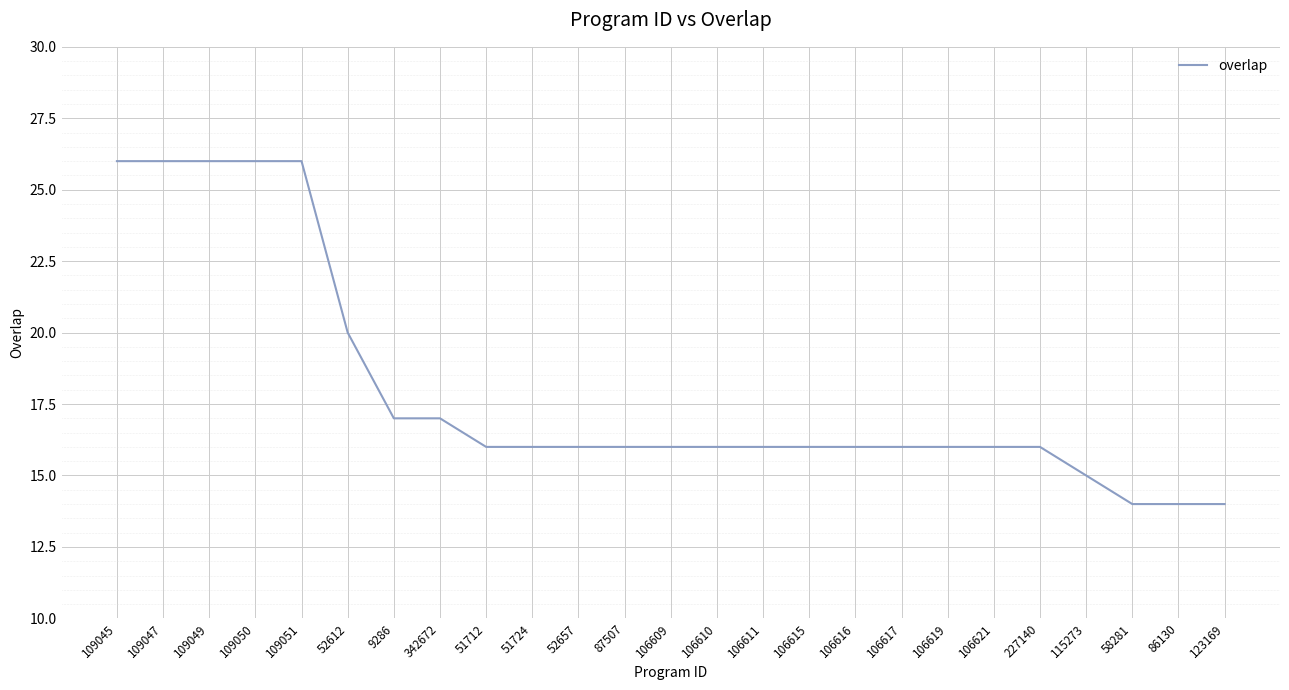

What is the sum of all values?

449